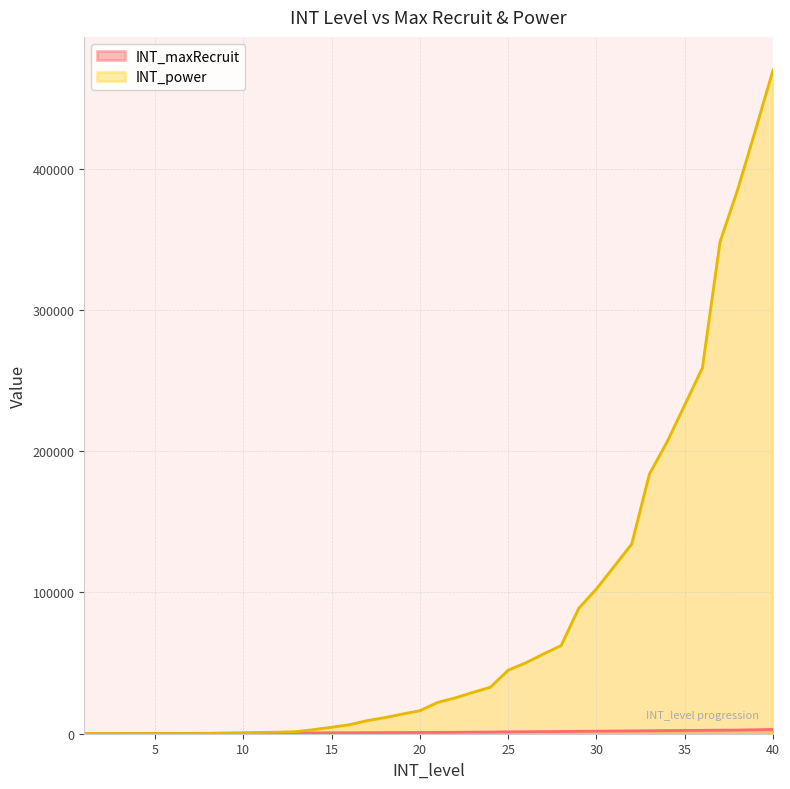

What is the sum of all INT_maxRecruit values?

45930